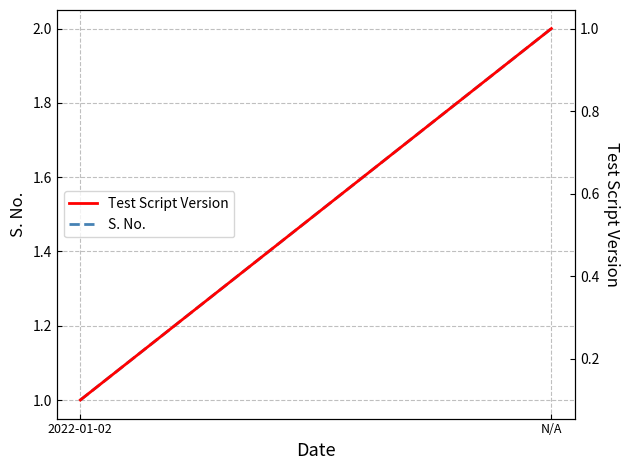

What is the difference between the S. No. values at 2022-01-02 and N/A?

1.0